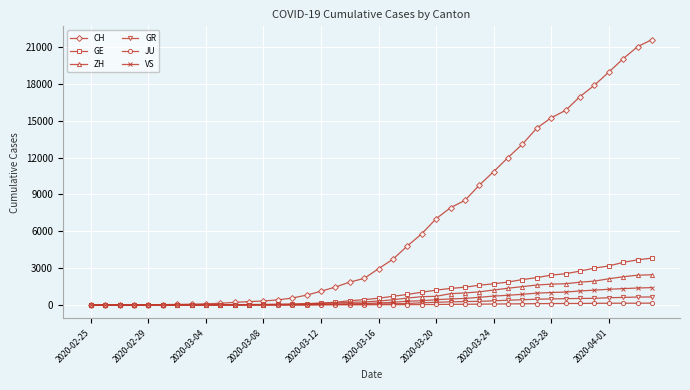

What is the average value of the VS series?

420